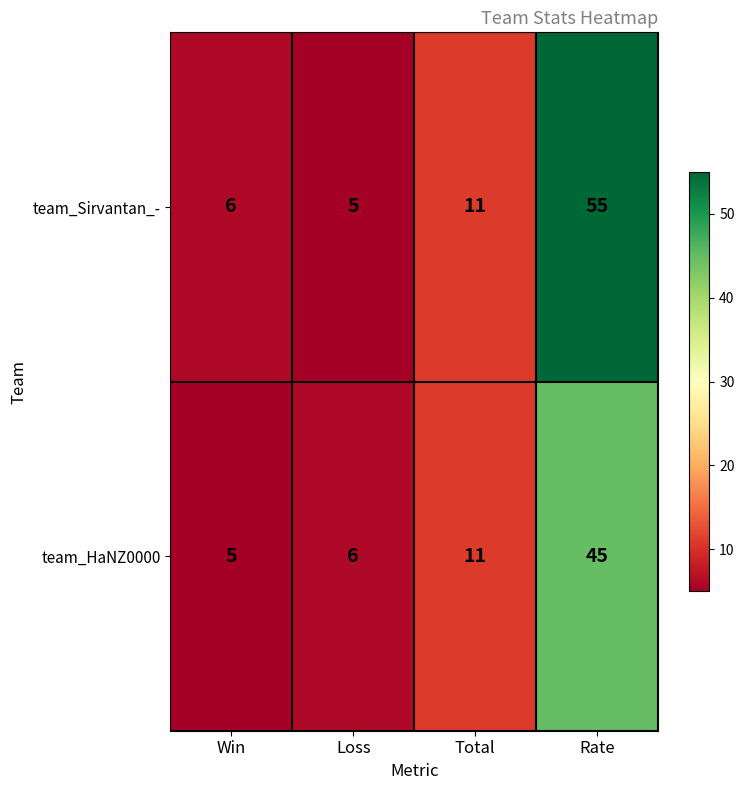

What is the total value across all series at Rate?

100